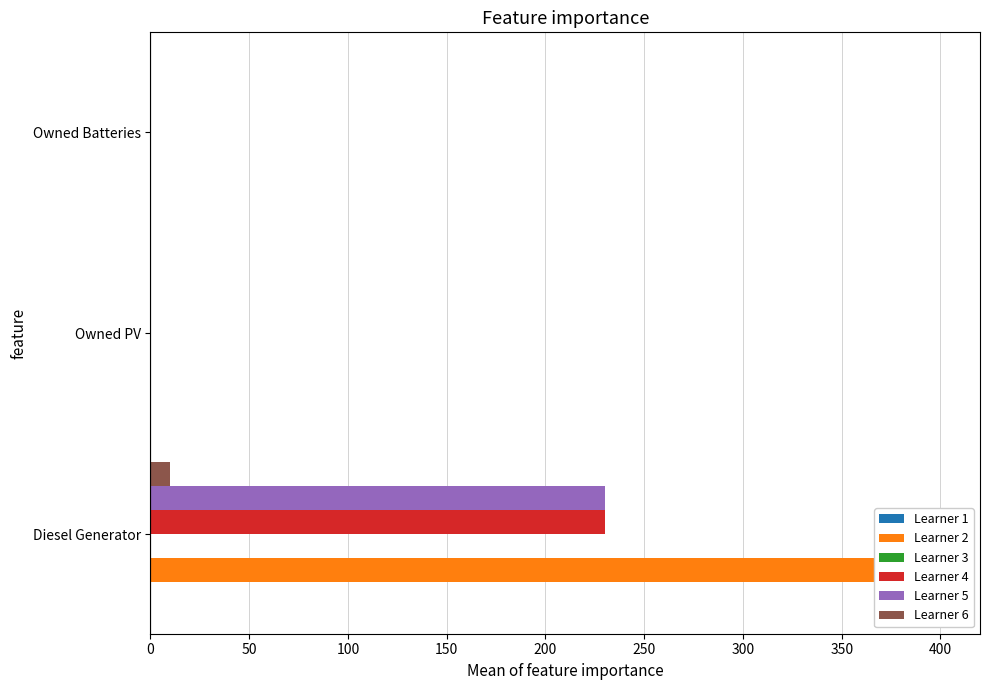

Which series has the largest range (max minus min)?

Learner 2